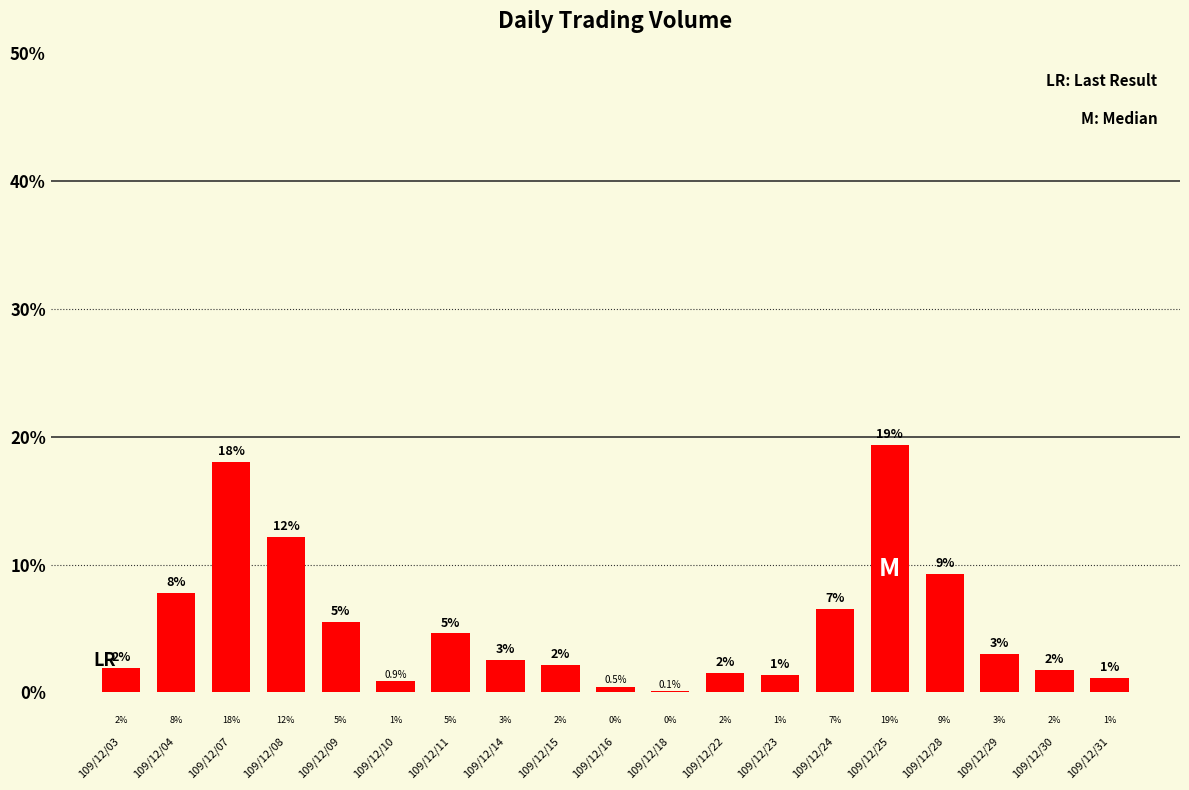

What is the change in value from 109/12/04 to 109/12/29?

-4.8